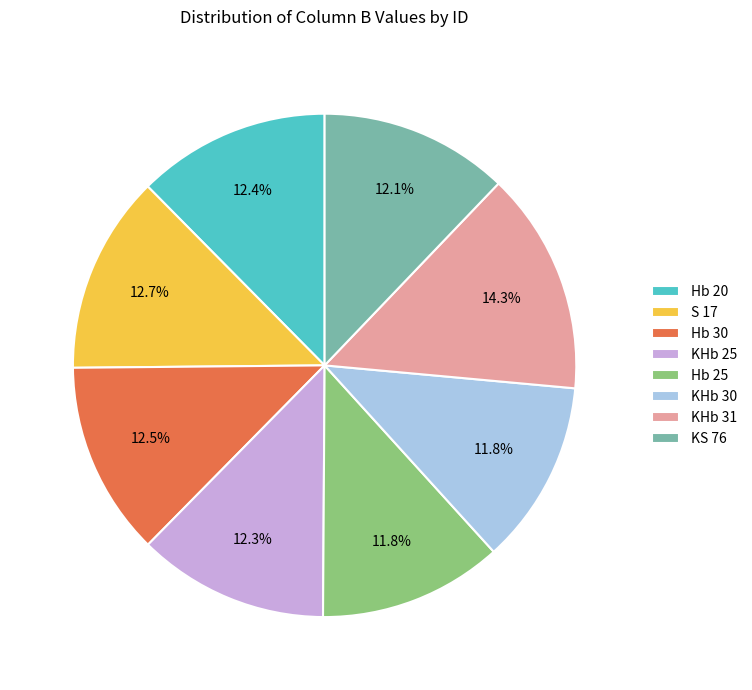

Does any single category account for the majority?

No